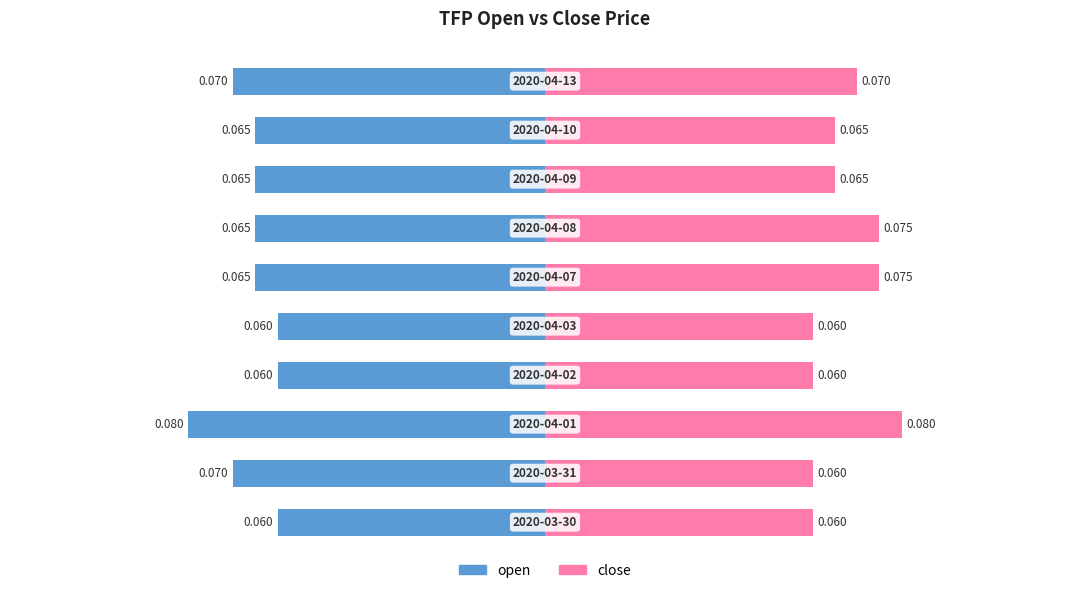

Which series has the largest range (max minus min)?

open